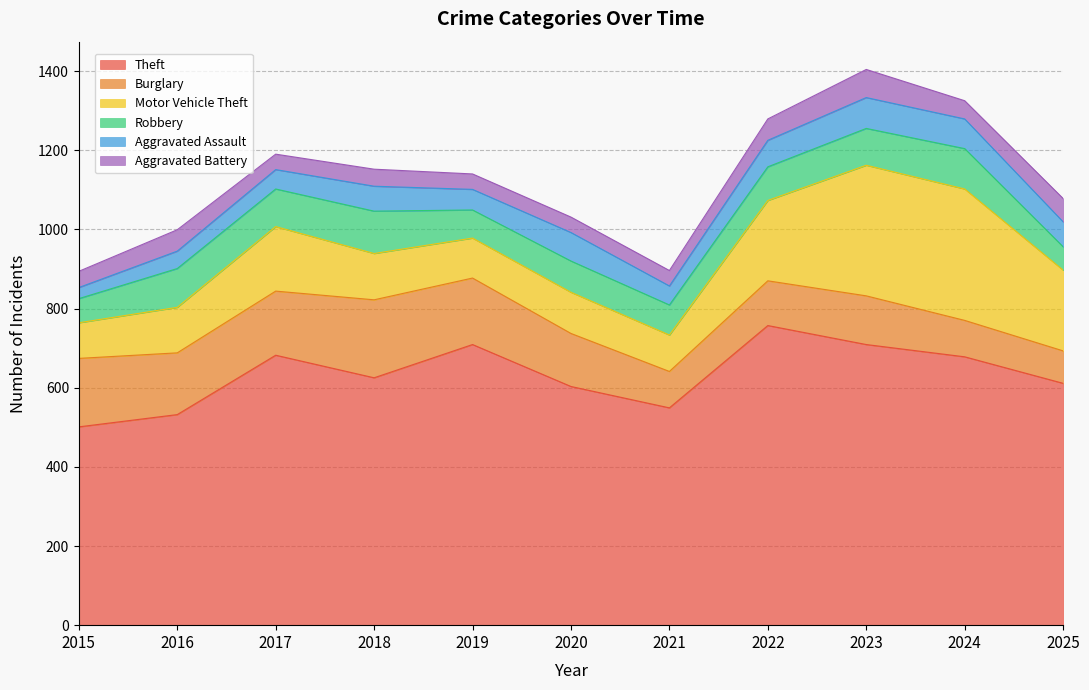

Reading left to right, list all the values displayed in this chart.

Theft: 501	532	682	625	709	603	549	757	709	678	611
Burglary: 173	156	162	197	168	134	92	113	123	92	82
Motor Vehicle Theft: 90	115	163	117	101	104	92	203	330	332	204
Robbery: 61	98	95	107	71	79	76	85	93	102	59
Aggravated Assault: 28	44	49	63	52	72	48	67	78	75	63
Aggravated Battery: 41	54	39	43	39	39	39	54	71	46	59